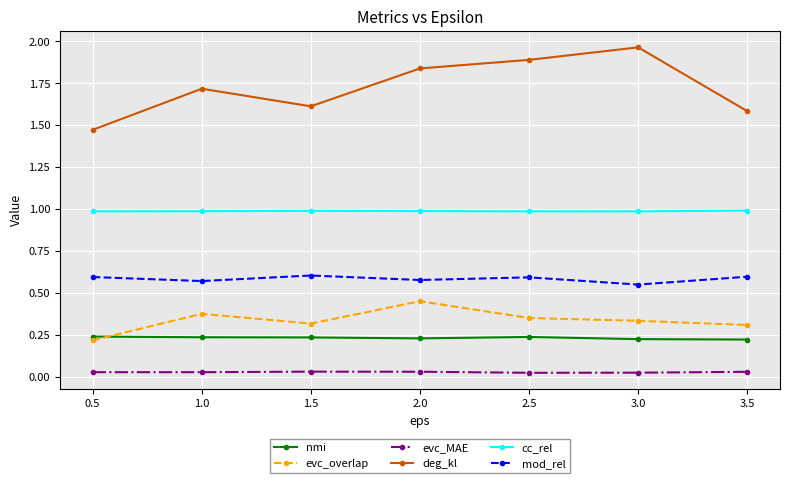

Rank the series by their maximum value, from highest to lowest.

deg_kl, cc_rel, mod_rel, evc_overlap, nmi, evc_MAE